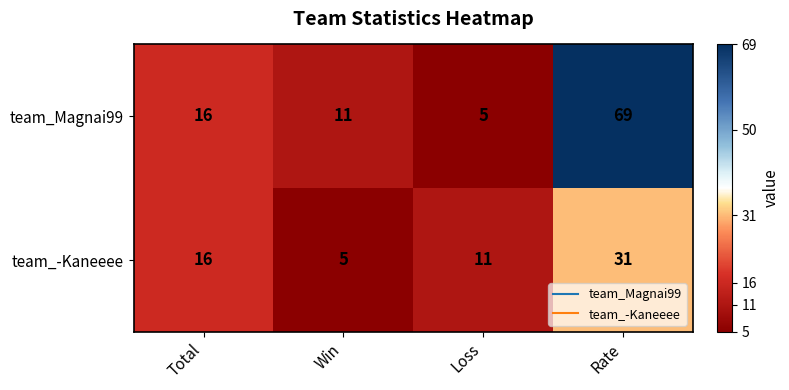

Reading left to right, what are all the values shown in this chart?

team_Magnai99: Total=16	Win=11	Loss=5	Rate=69
team_-Kaneeee: Total=16	Win=5	Loss=11	Rate=31